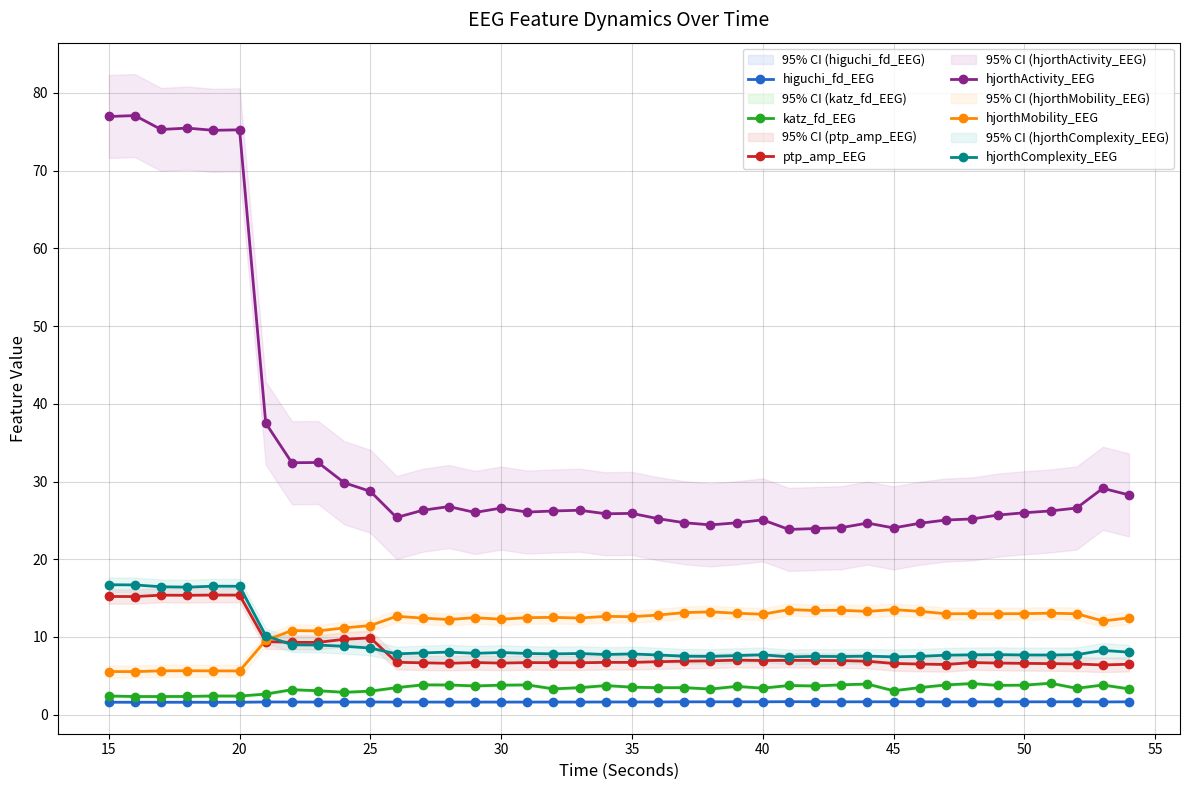

True or false: hjorthMobility_EEG has more than 0 points higher than both neighbors.

True